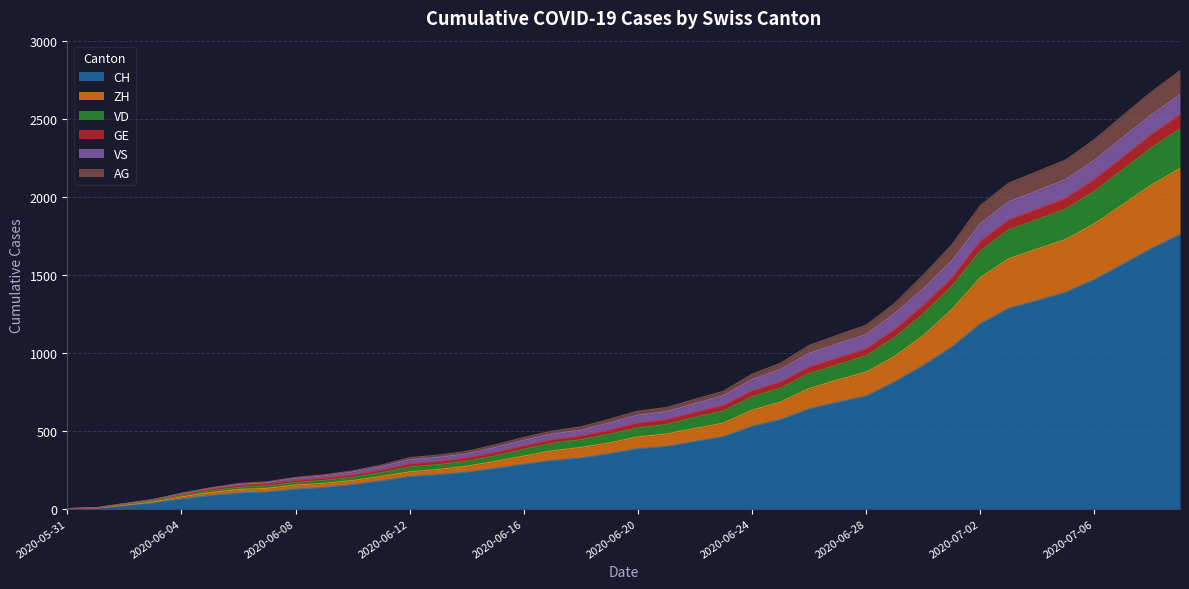

What is the label of the 29th point from the right?

2020-06-11